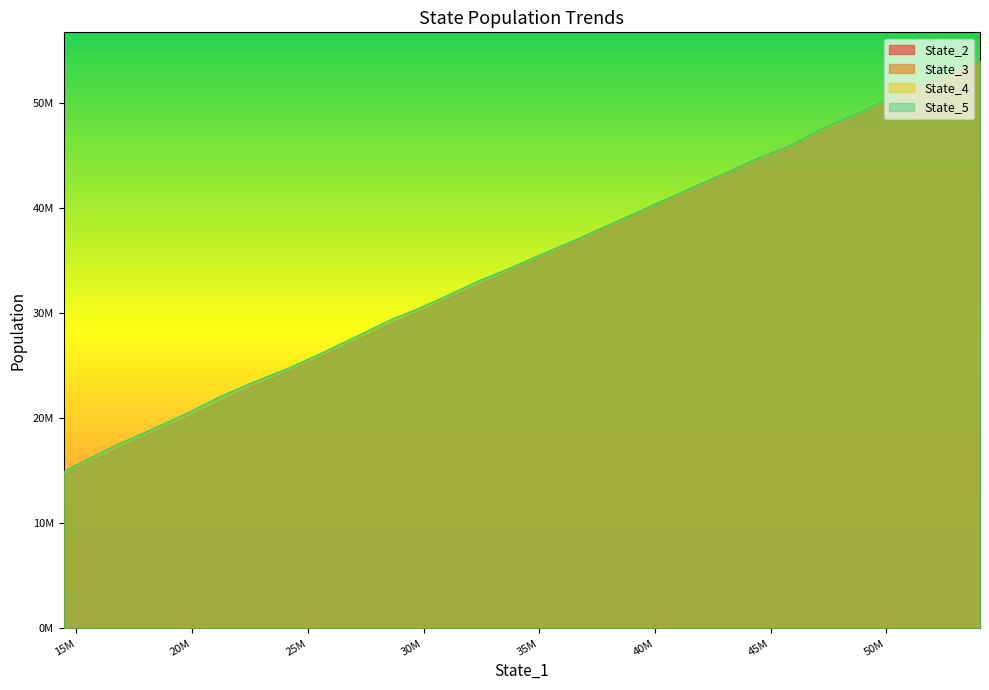

What is the lowest value of the State_4 series?

14850643.8